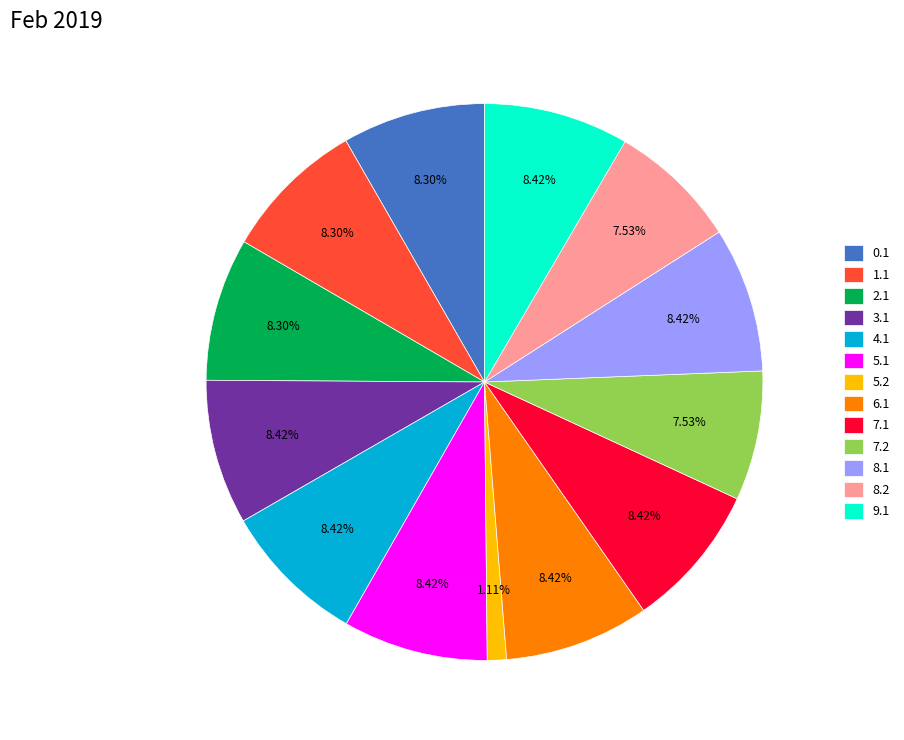

How many segments does this pie chart have?

13